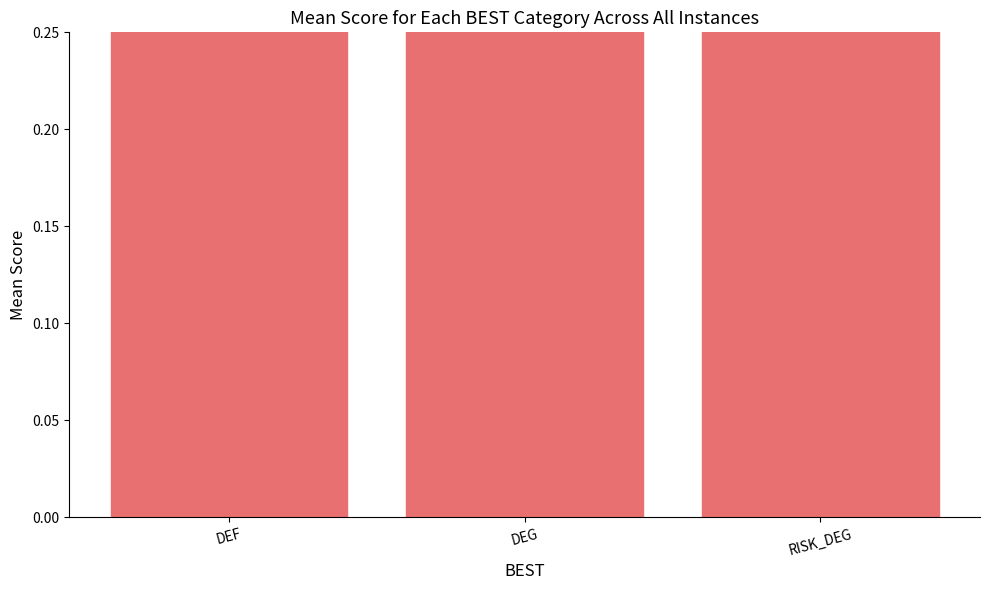

Rank the categories by value from highest to lowest.

RISK_DEG, DEF, DEG